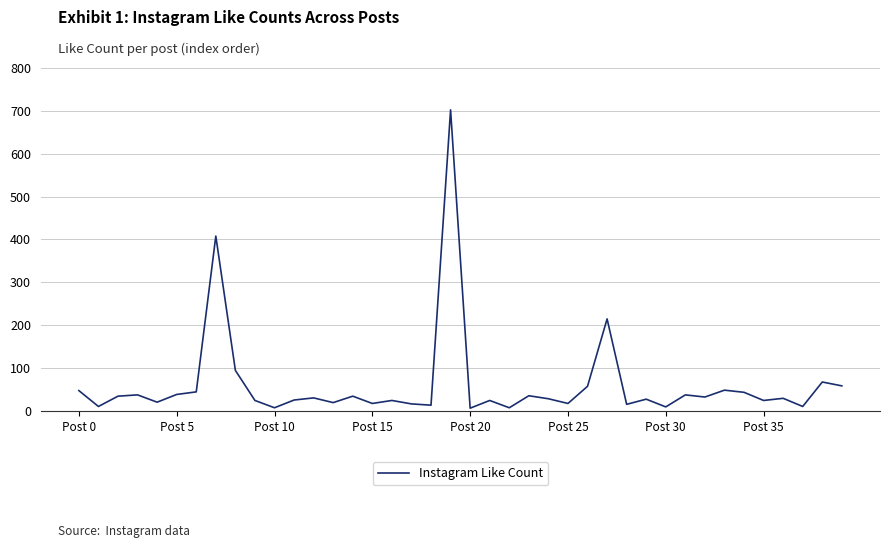

What is the difference between the maximum and minimum values?

695